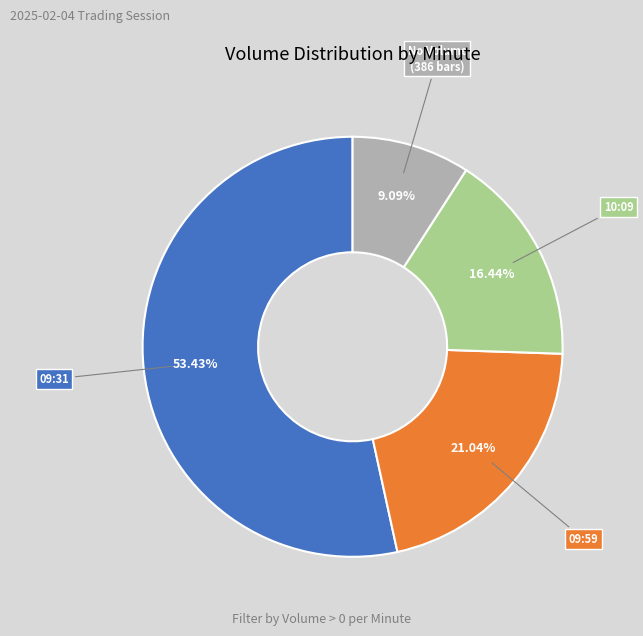

Does any single category account for the majority?

Yes